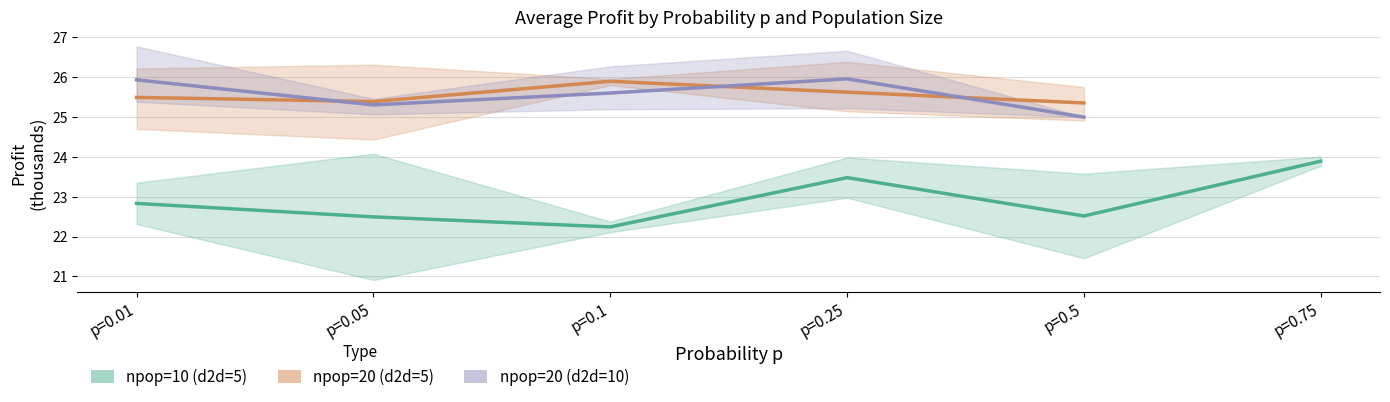

What is the sum of all npop=10 (d2d=5) values?

137.4